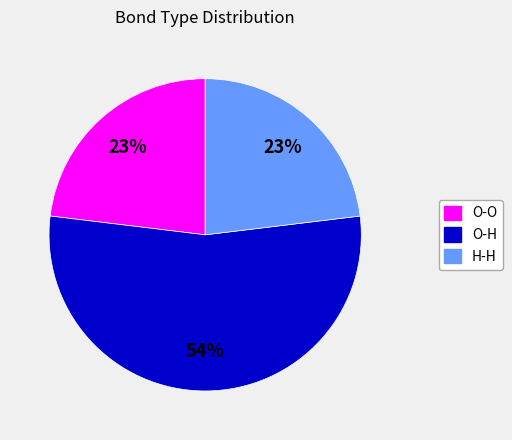

Combined, do O-O and H-H account for over 50%?

No